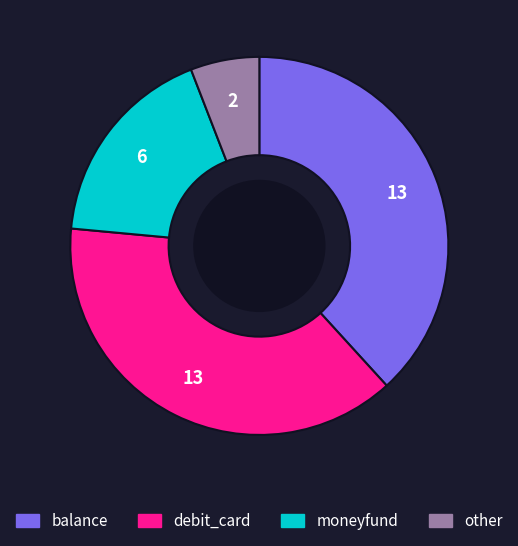

Is the sum of debit_card and moneyfund greater than half?

Yes